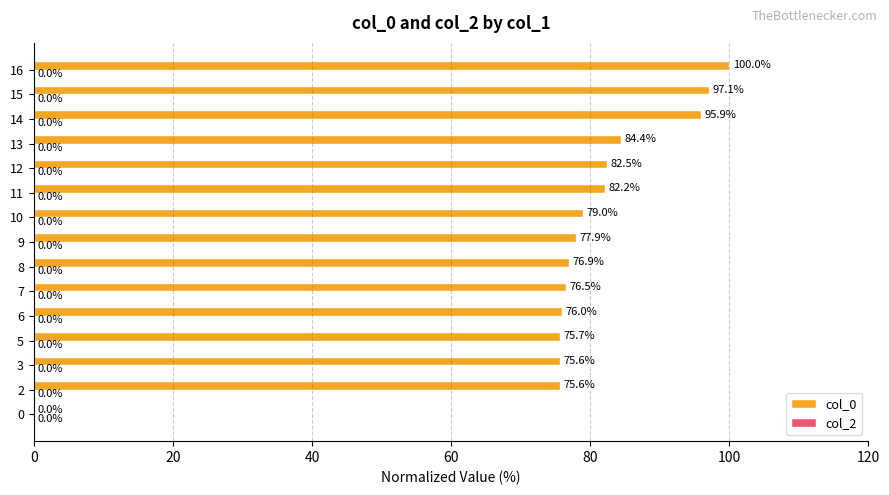

Between 5 and 3, which is larger?

5